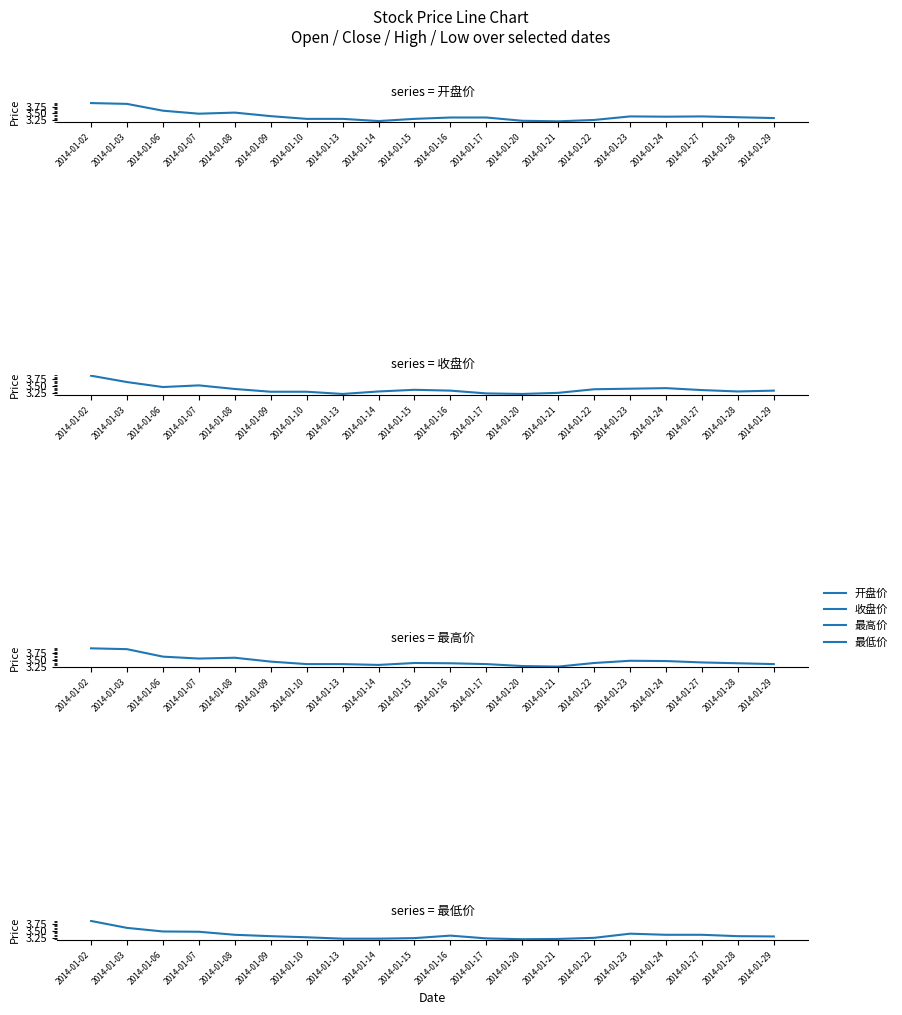

True or false: 最高价 and 开盘价 cross at least once.

False